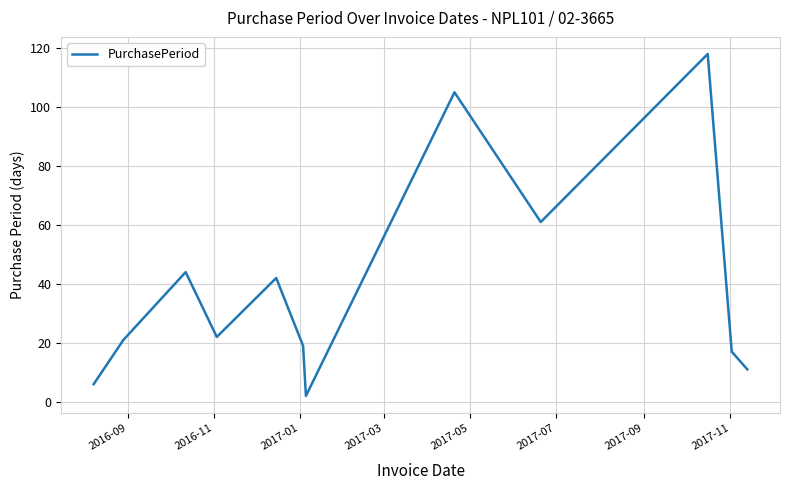

What is the difference between the maximum and minimum values?

116